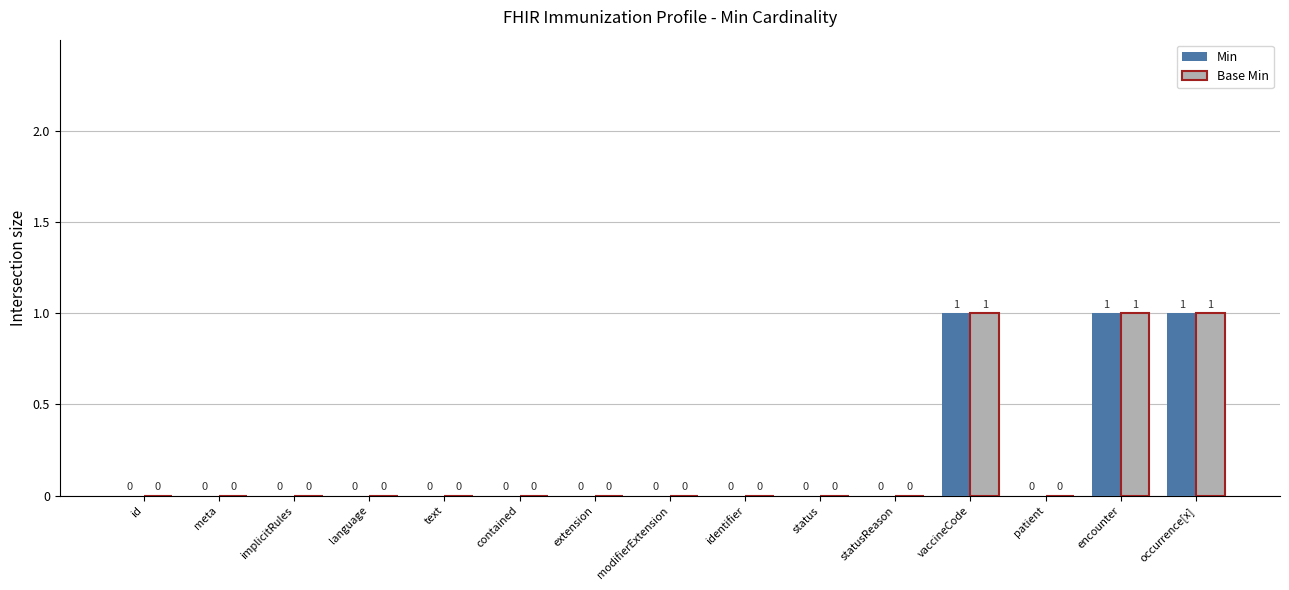

Count the number of data series in this chart.

2